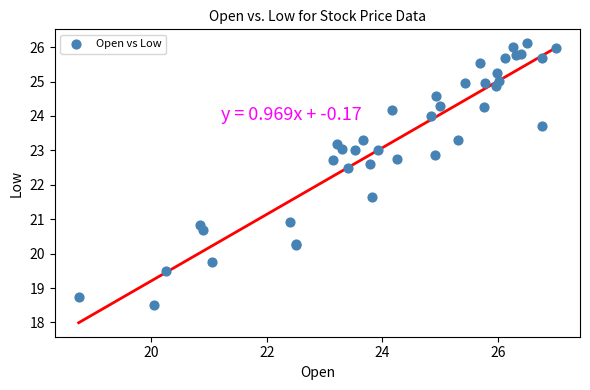

What Y value in the scatter plot is closest to 22?

21.6